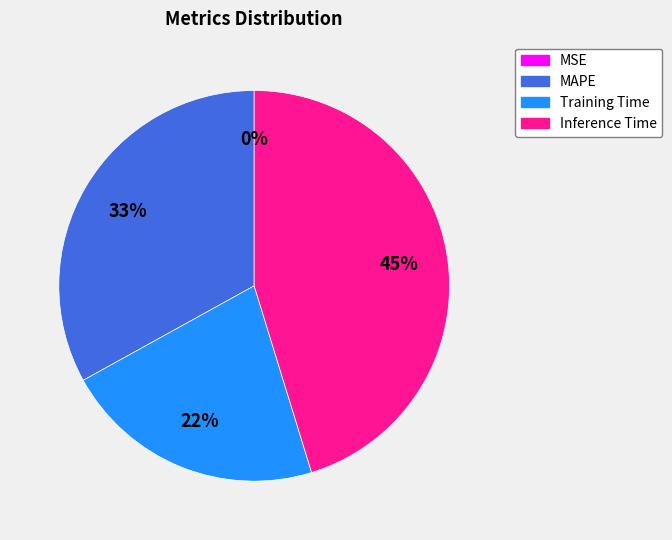

Does any single category account for the majority?

No